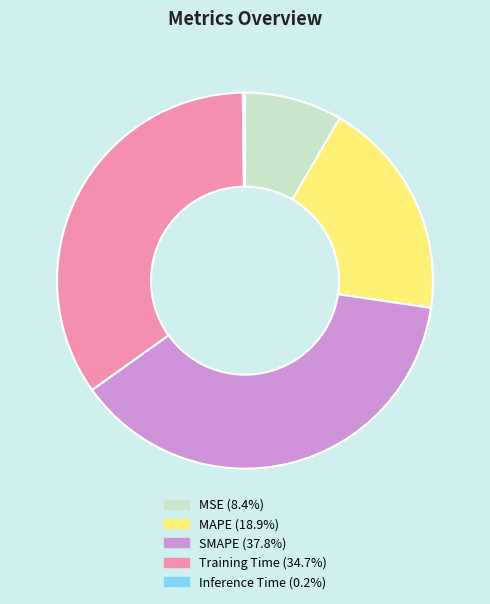

What is the largest slice in the pie chart?

SMAPE